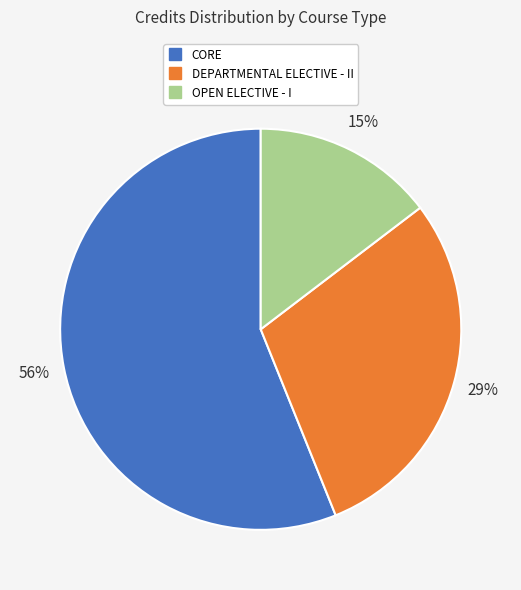

To the nearest percent, what is the average slice percentage?

33%